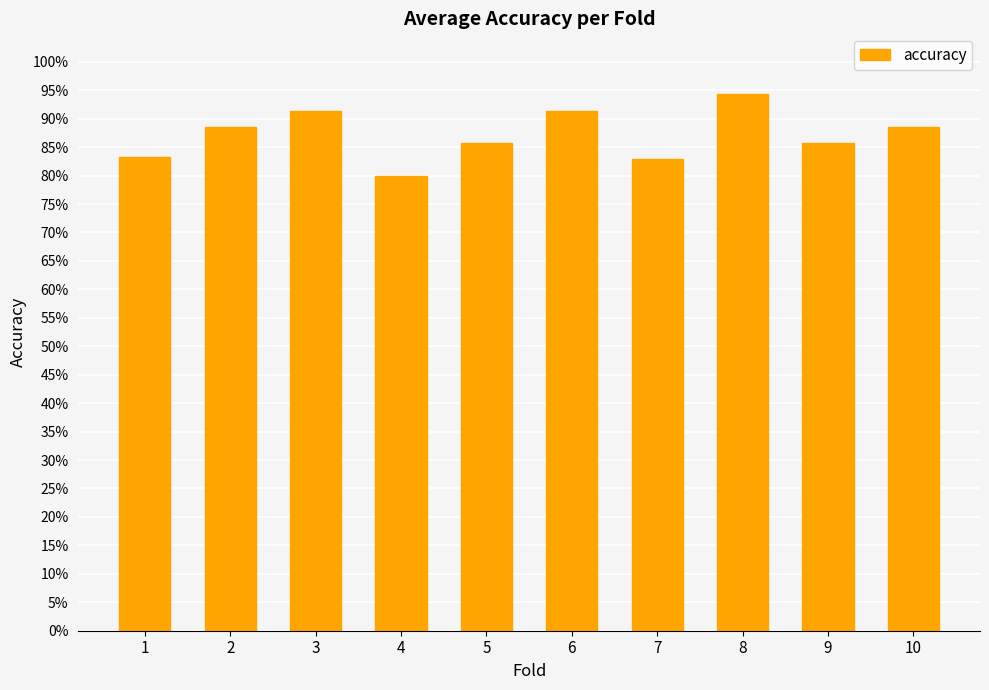

What is the maximum value shown in the chart?

0.9